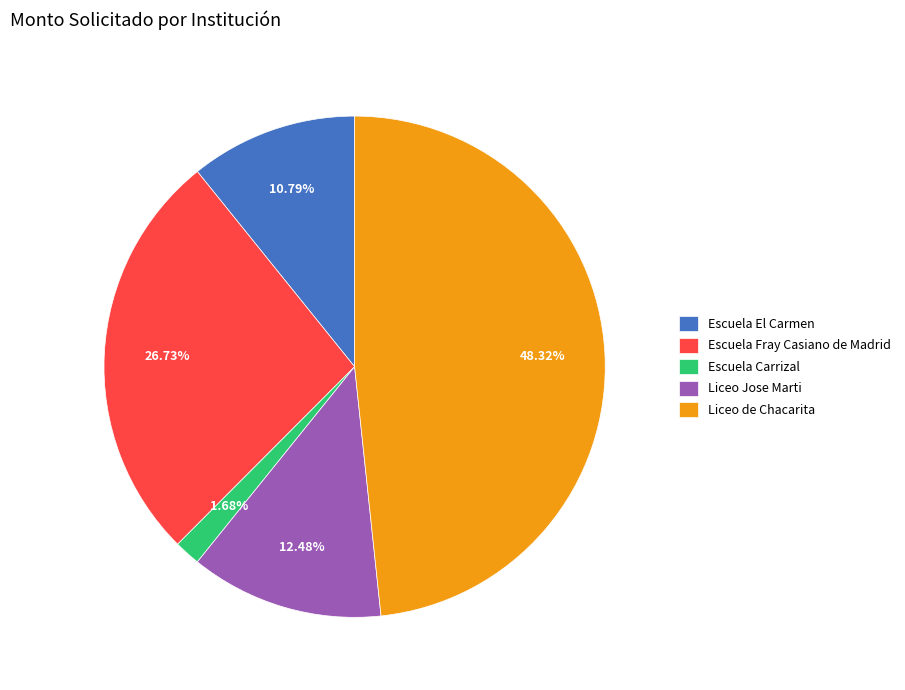

Count the number of slices in the pie.

5